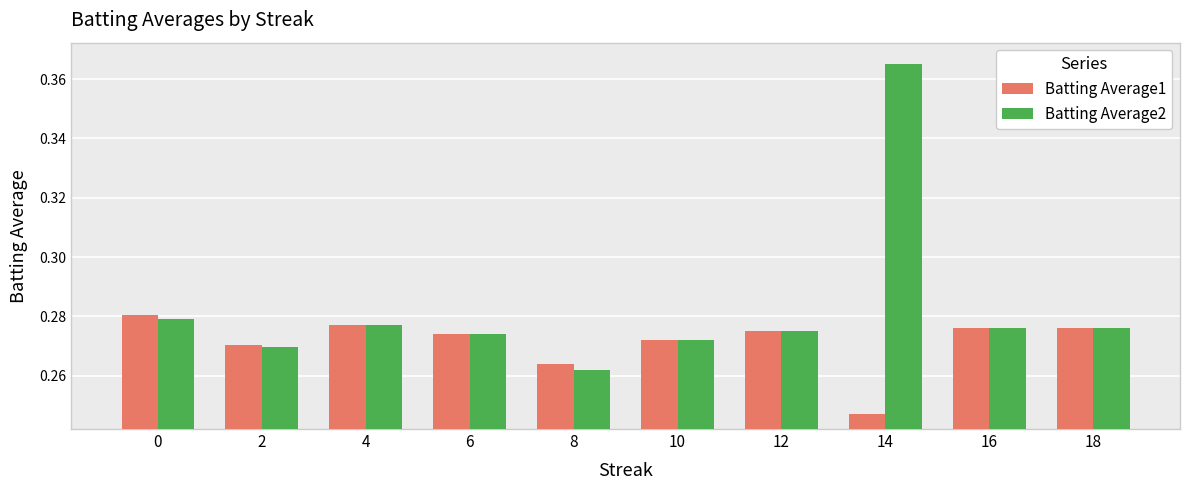

Rank the series by their maximum value, from highest to lowest.

Batting Average2, Batting Average1